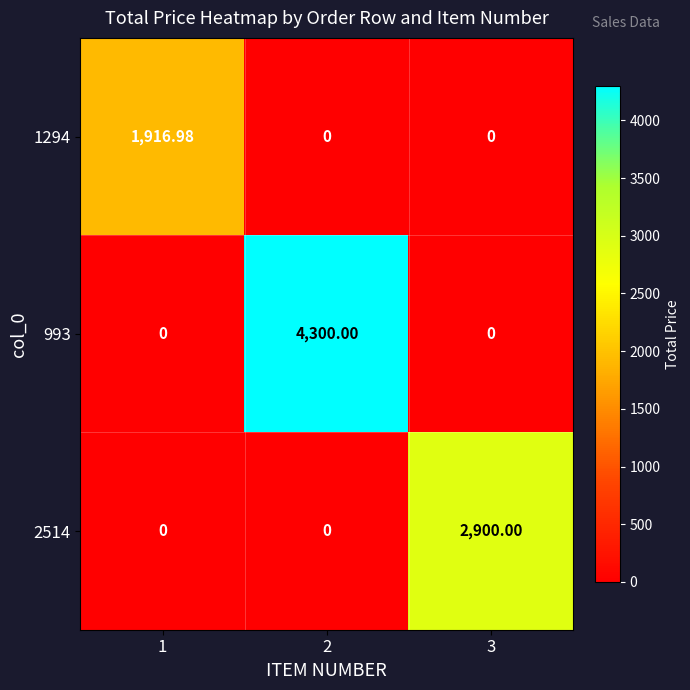

Is the value of 993 at 2 greater than the value of 1294 at 3?

Yes